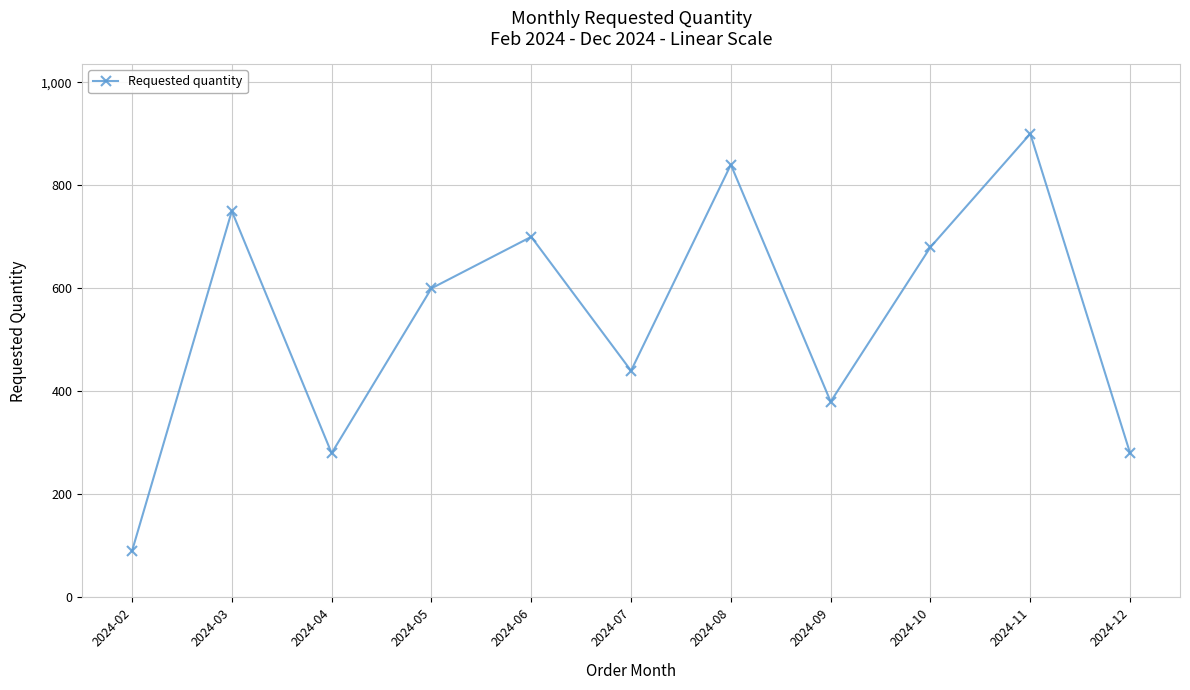

The value at 2024-05 is 299. True or false?

False